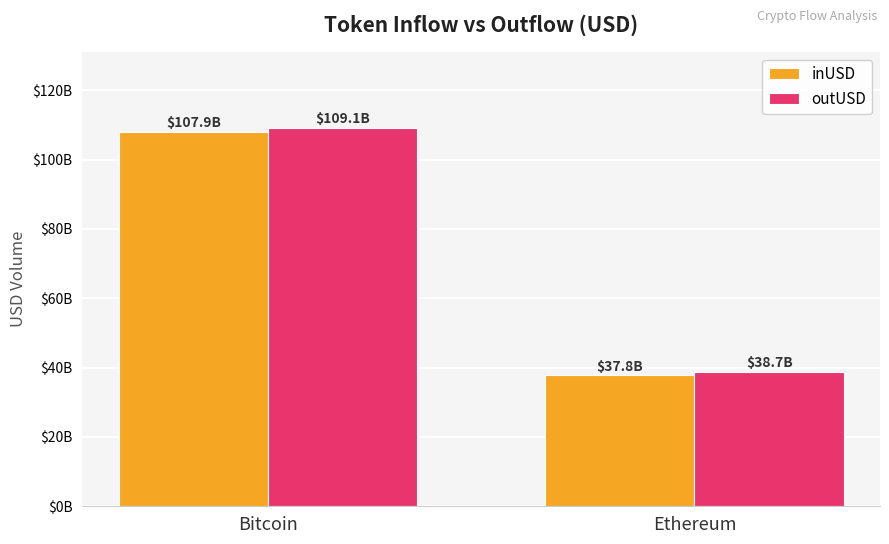

Are the bars horizontal?

No